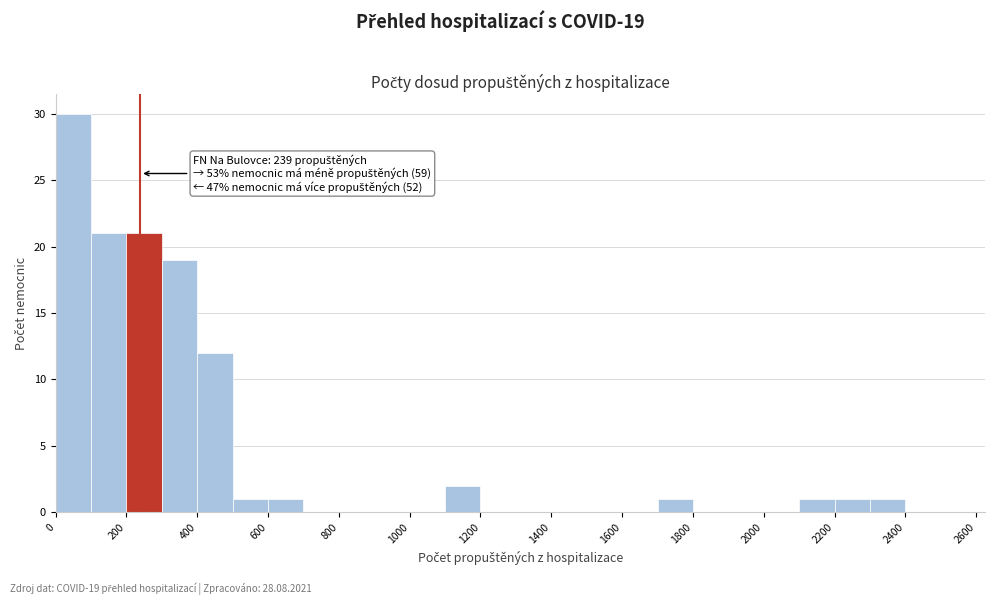

Over which range of the x-axis is the bar tallest?

0 to 100